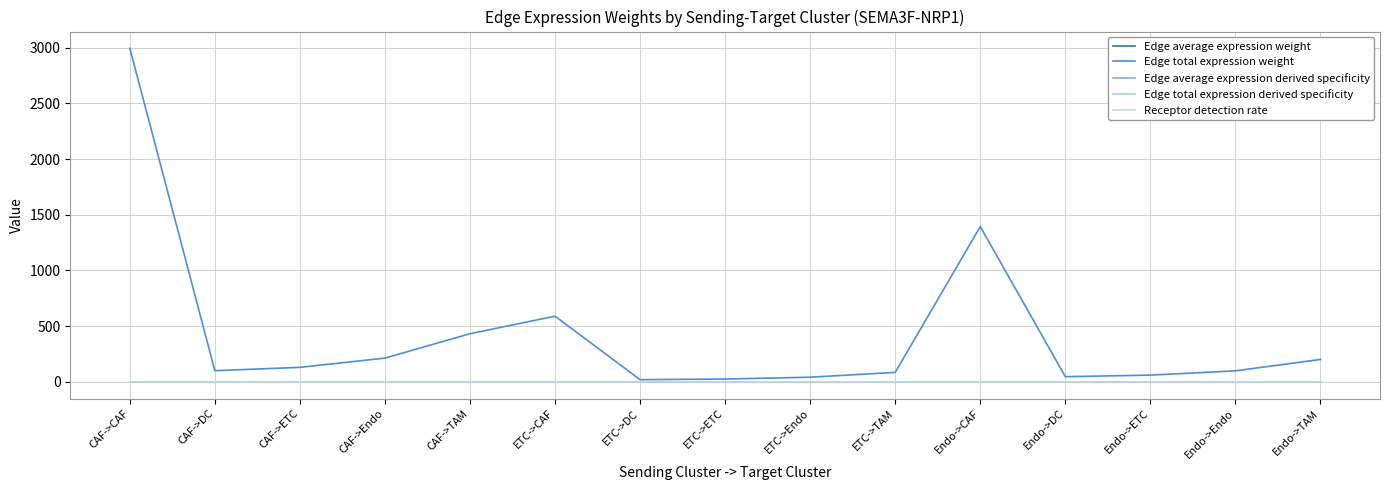

Which series has the largest total across all categories?

Edge total expression weight